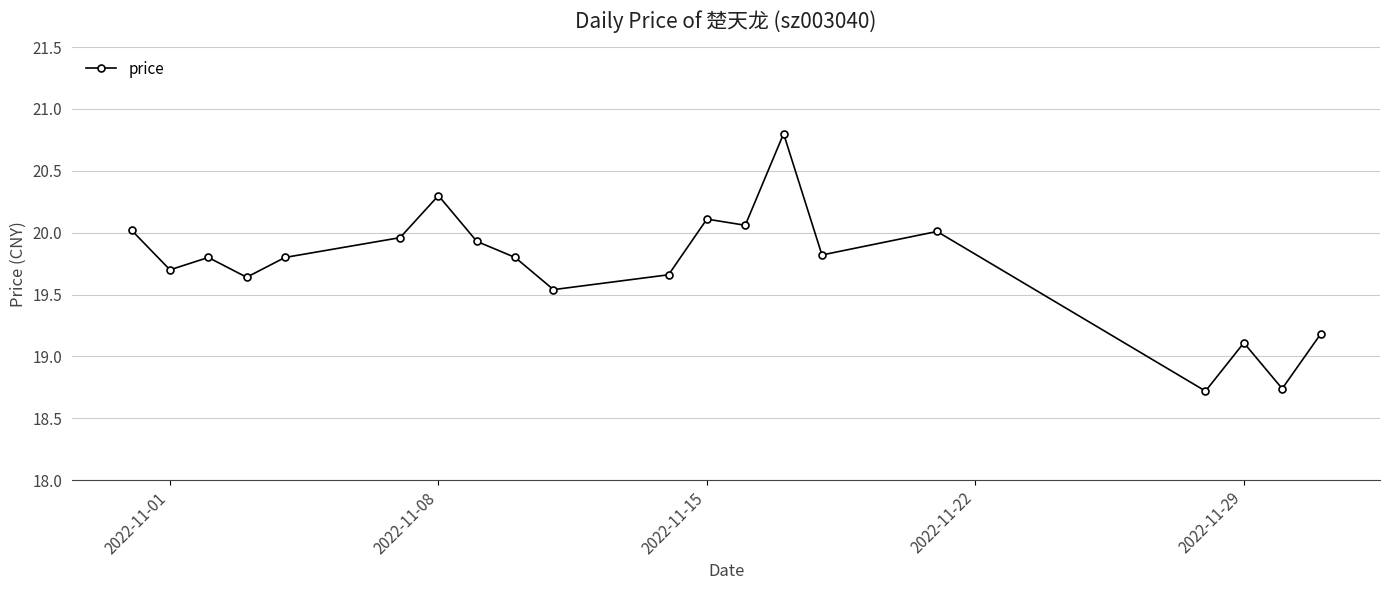

What is the maximum value shown in the chart?

20.8